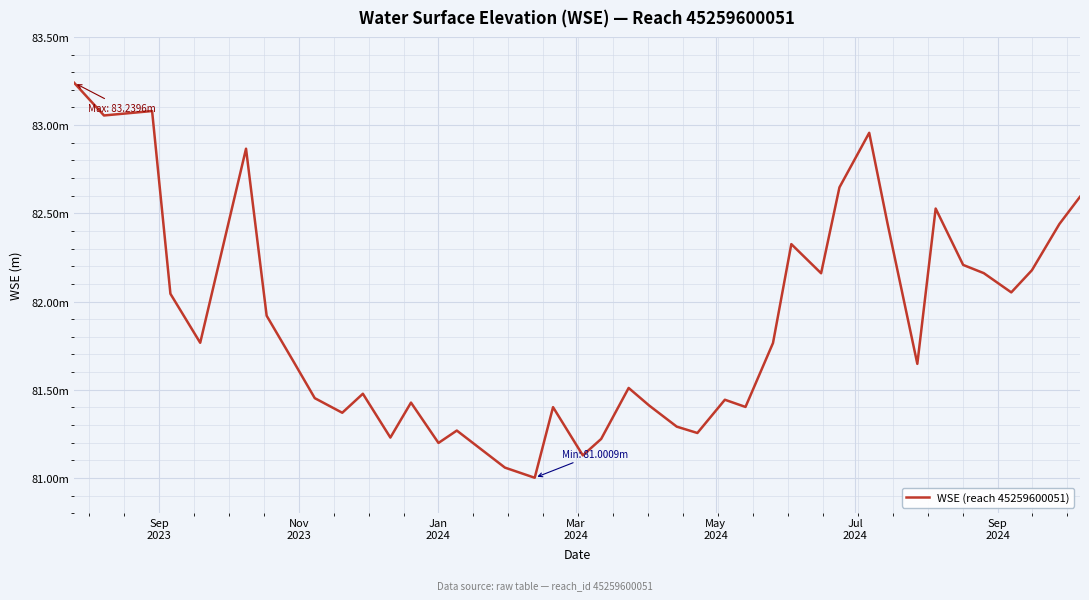

True or false: there are more than 2 points higher than both neighbors.

True